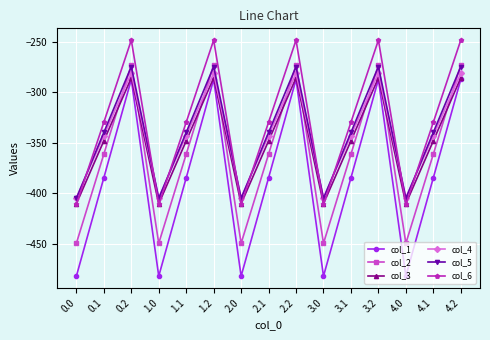

Where does the col_6 series first go above -329?

0.2